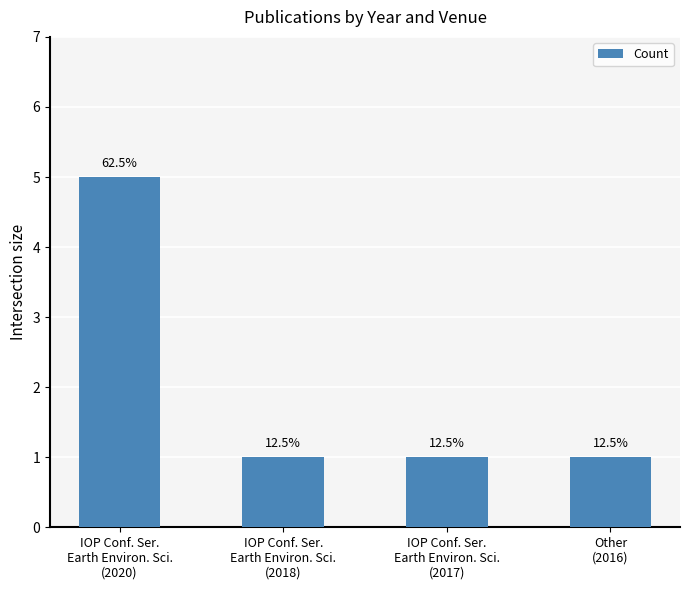

How many bars are there in total?

4